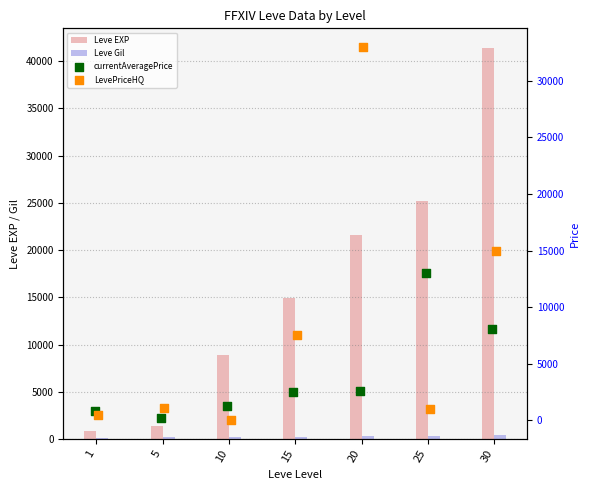

Which series has the largest Y range (max minus min)?

Leve EXP